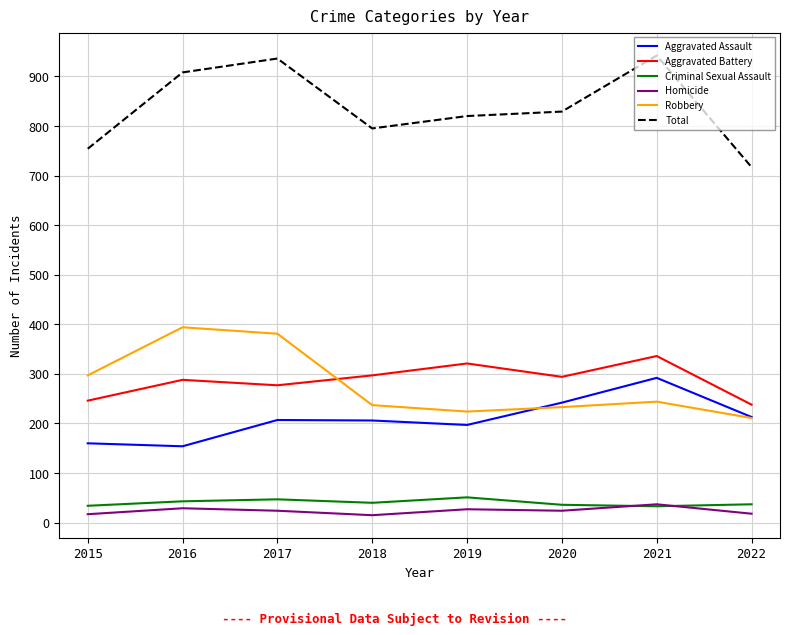

What is the lowest value of the Aggravated Assault series?

154